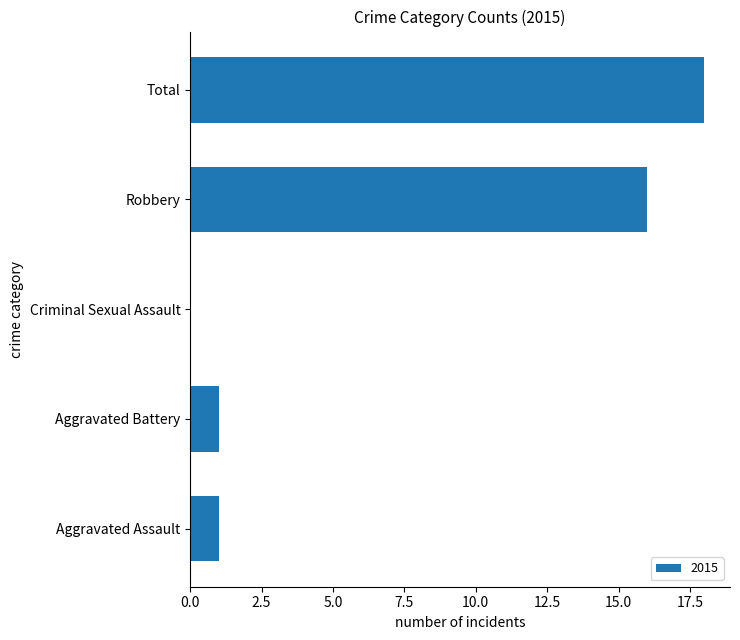

At which label is the value closest to 9?

Robbery